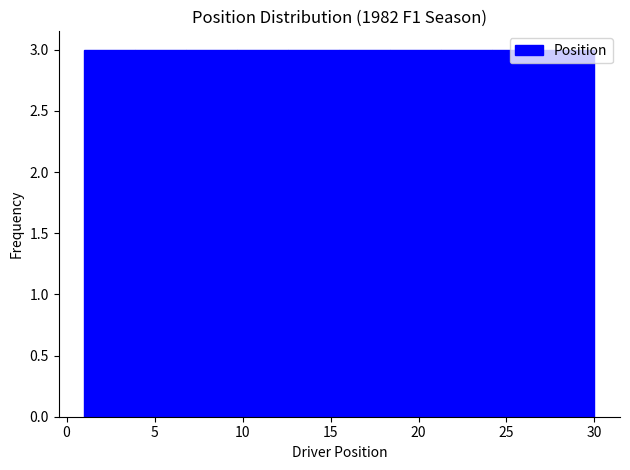

Reading left to right, list every bar in this chart as the range it spans on the x-axis followed by its height. Neither the bar edges nor the heights are printed on the chart, so give them approximately, as read against the axes.

1.0 to 3.9: 3
3.9 to 6.8: 3
6.8 to 9.7: 3
9.7 to 12.6: 3
12.6 to 15.5: 3
15.5 to 18.4: 3
18.4 to 21.3: 3
21.3 to 24.2: 3
24.2 to 27.1: 3
27.1 to 30.0: 3